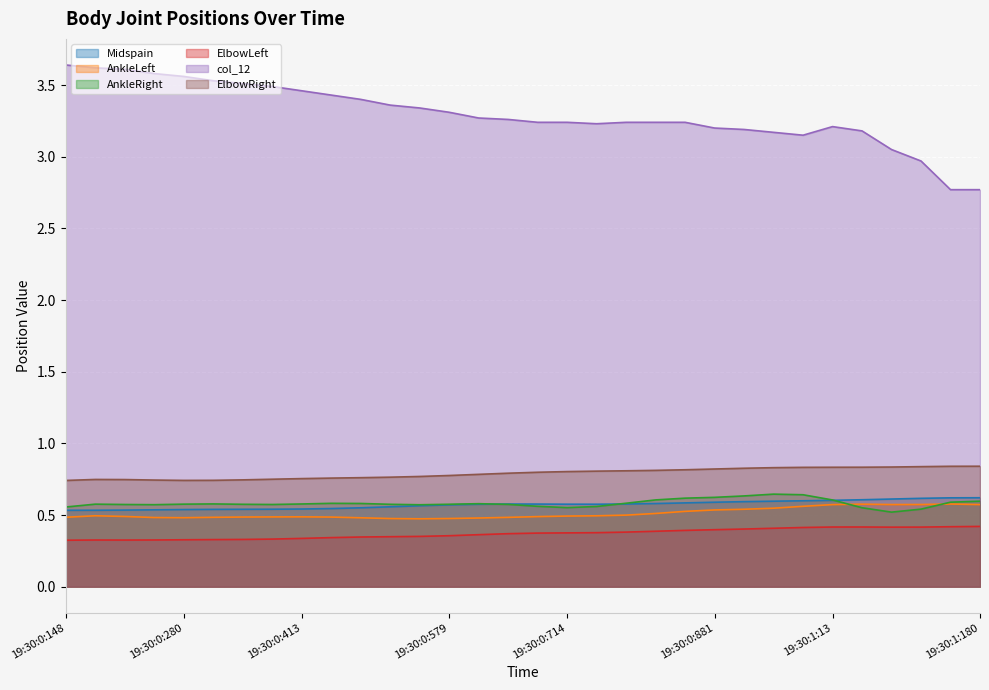

What is the difference between the highest and lowest values at 19:30:0:714?

2.9